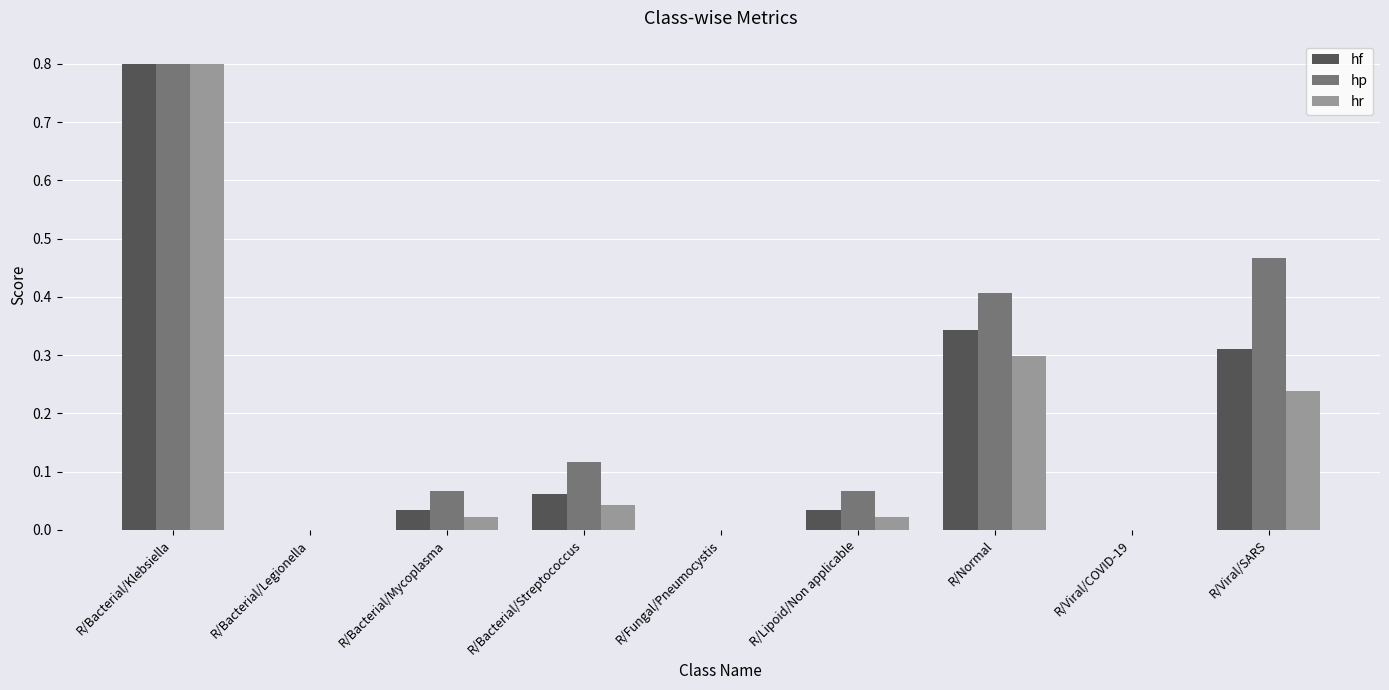

What are all the series names shown in the legend?

hf, hp, hr